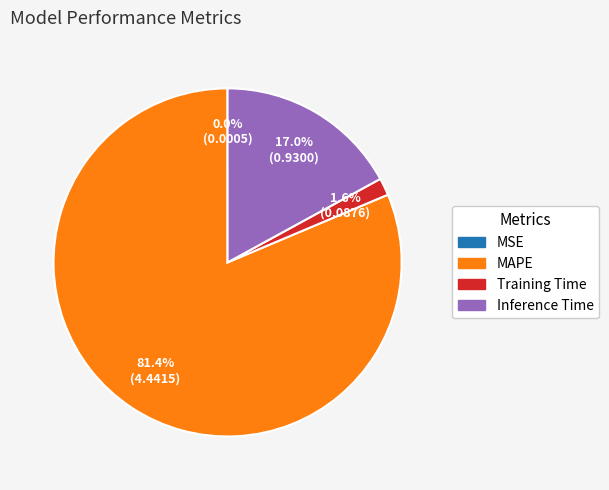

Is there any slice that represents more than half of the pie?

Yes